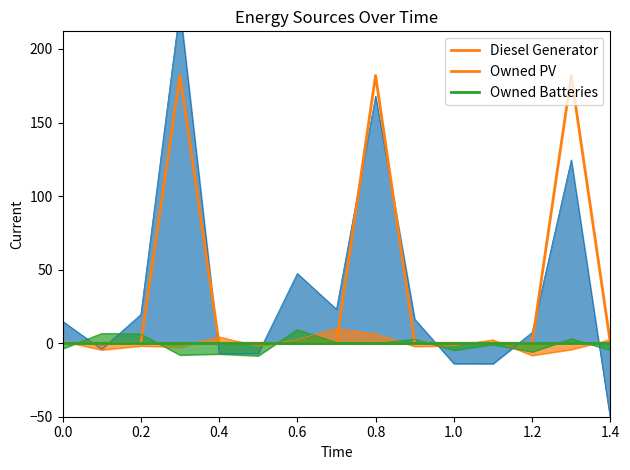

Between 0.8 and 1.0, which series saw the biggest shift?

Diesel Generator